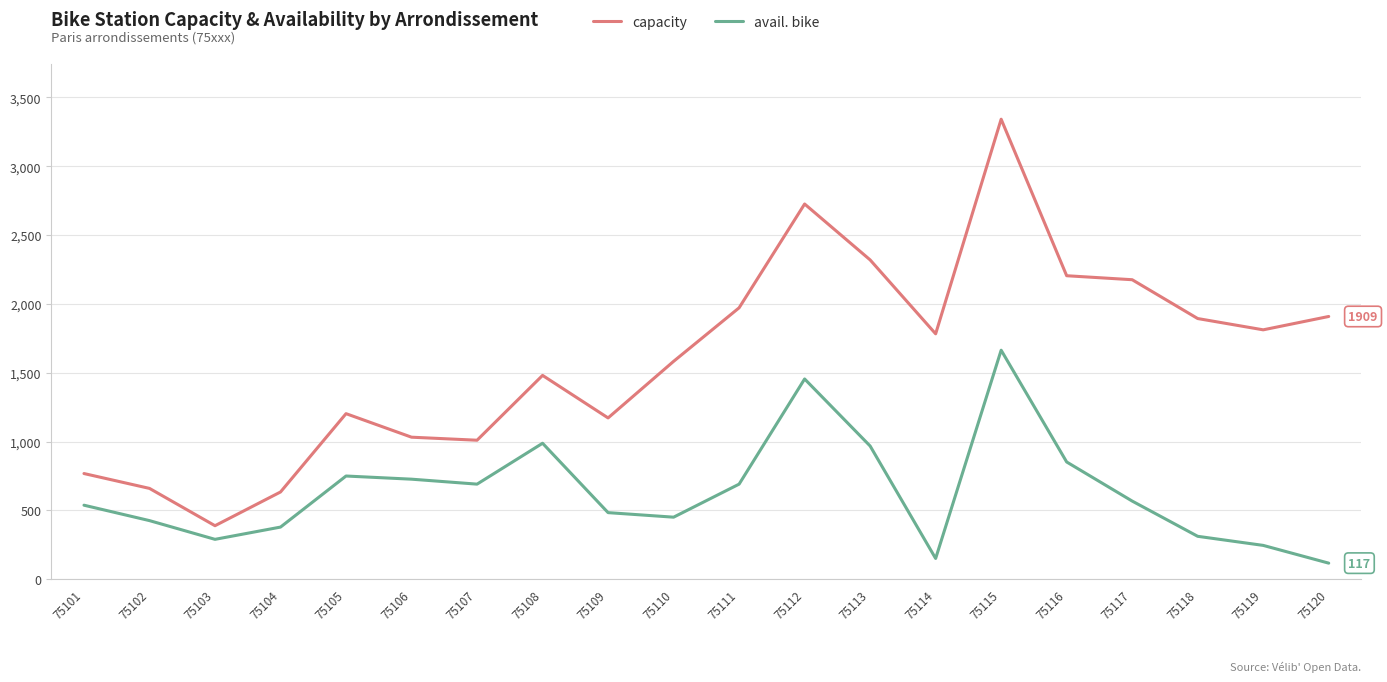

In avail. bike, how many points are higher than both neighbors (excluding endpoints)?

4